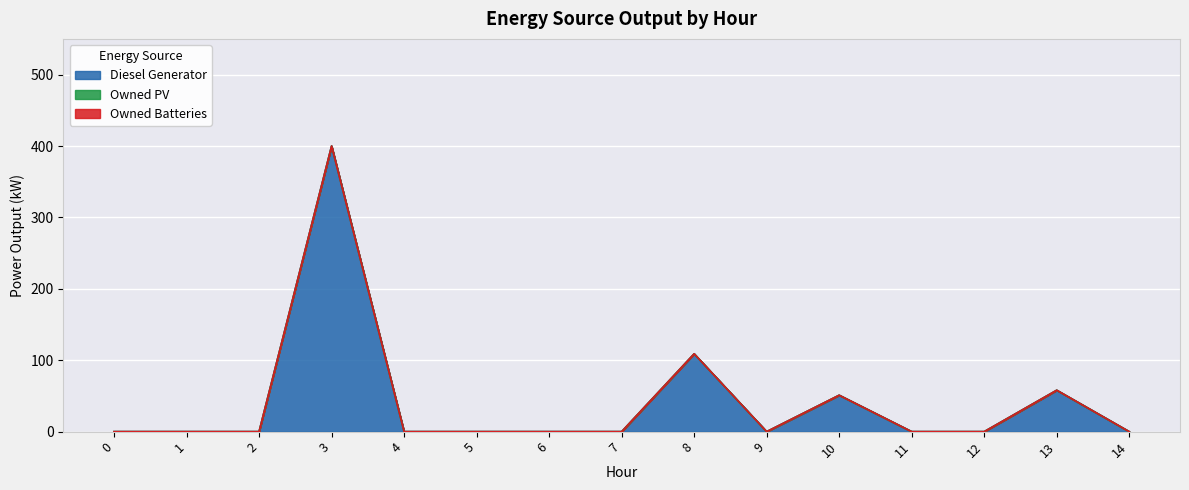

True or false: Diesel Generator and Owned PV cross at least once.

False